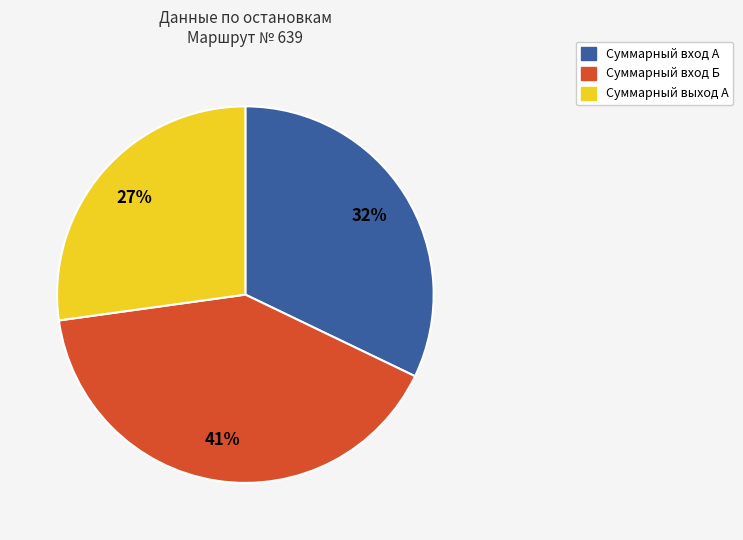

Which category has the biggest portion of the pie?

Суммарный вход Б